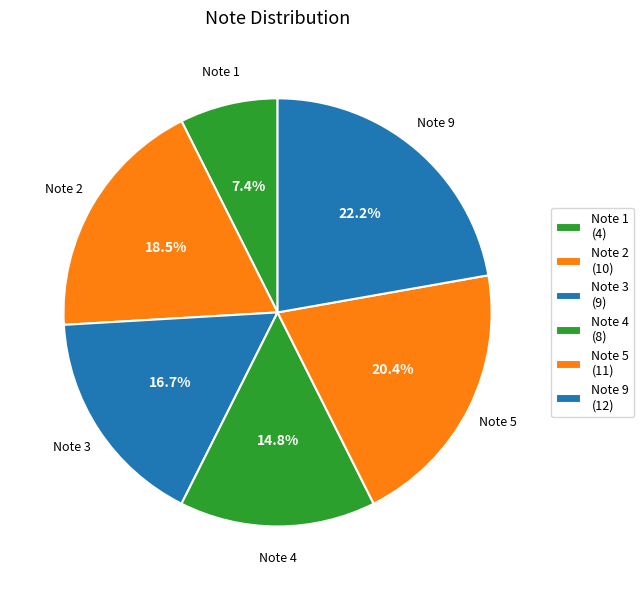

How many slices are in this pie chart?

6